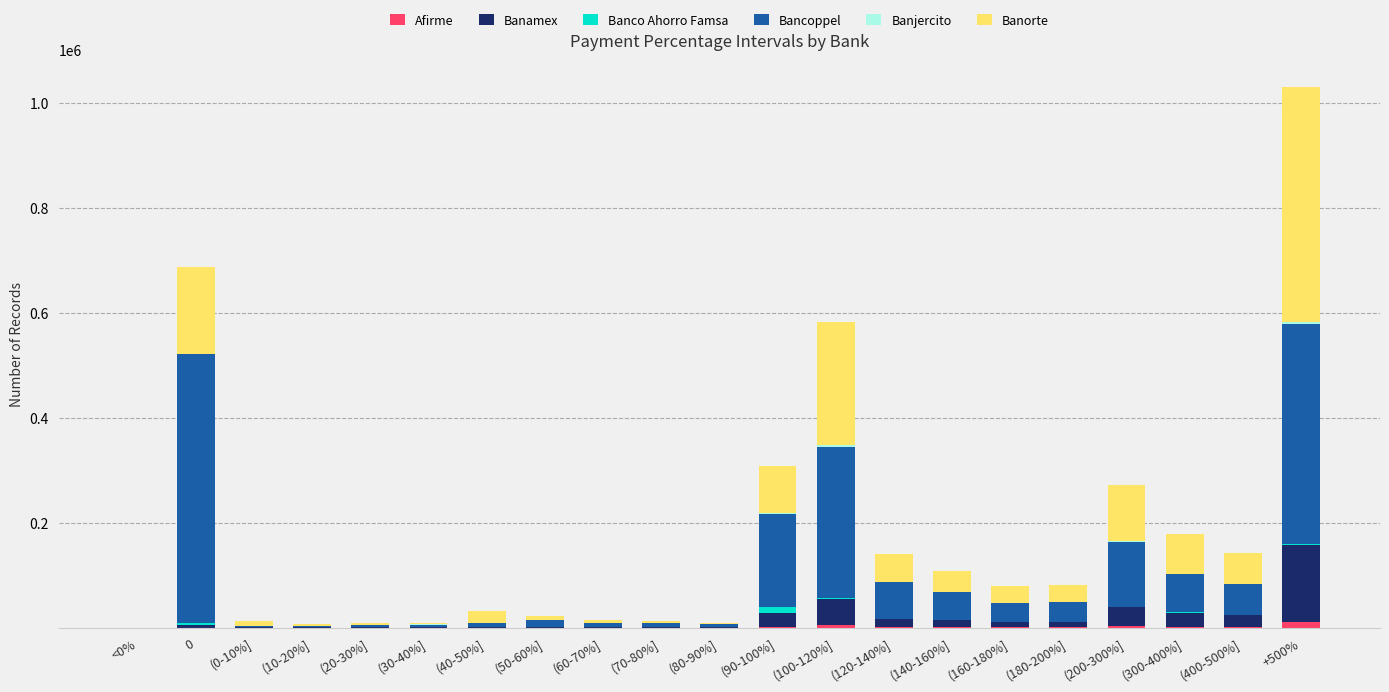

At which category is the sum across all series the highest?

+500%